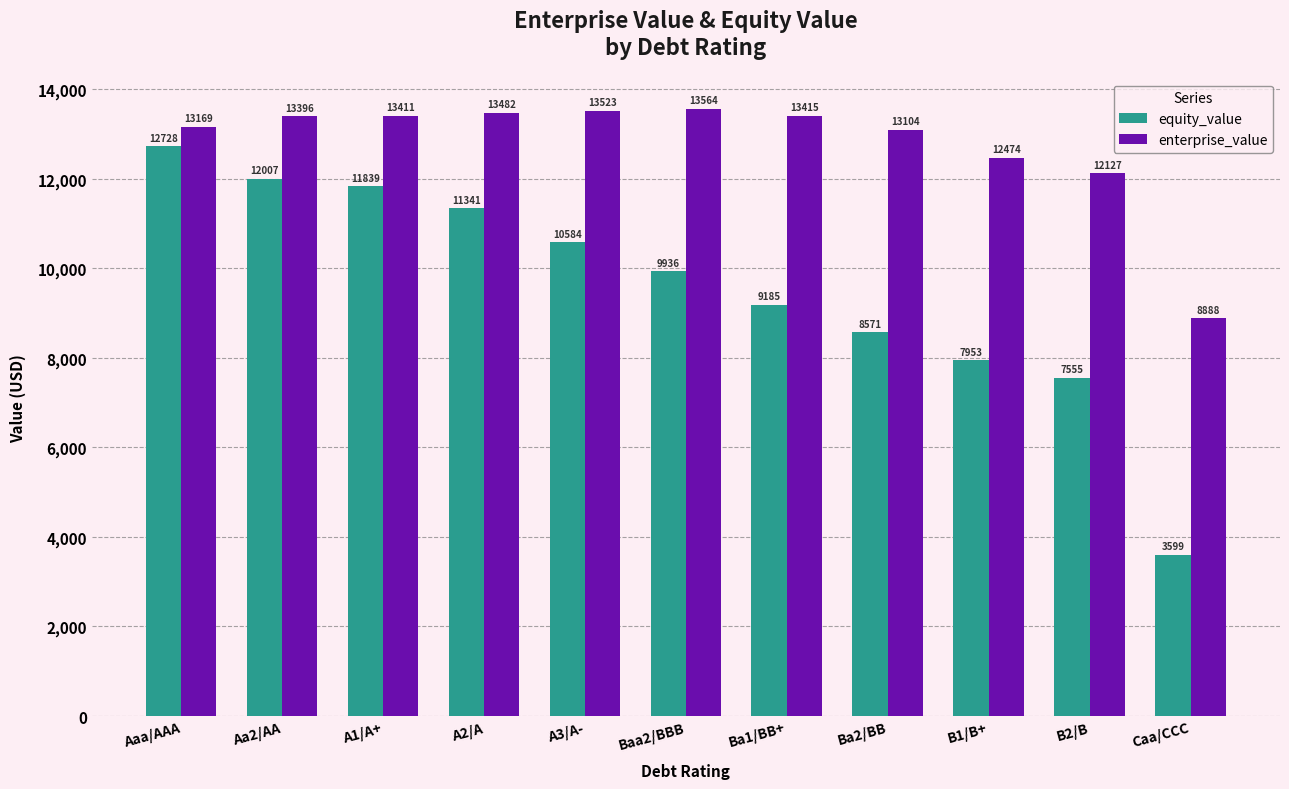

What is the value of the equity_value bar at the 4th from the left?

11340.6